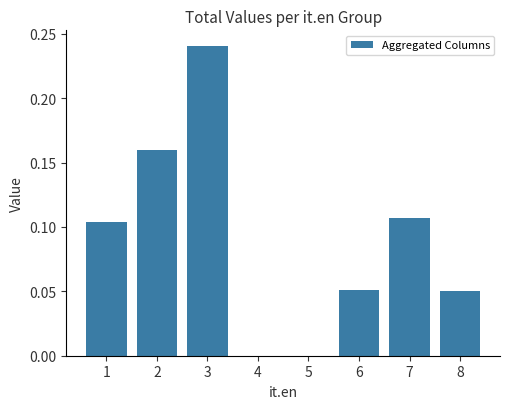

The value at 3 is 0.4. True or false?

False